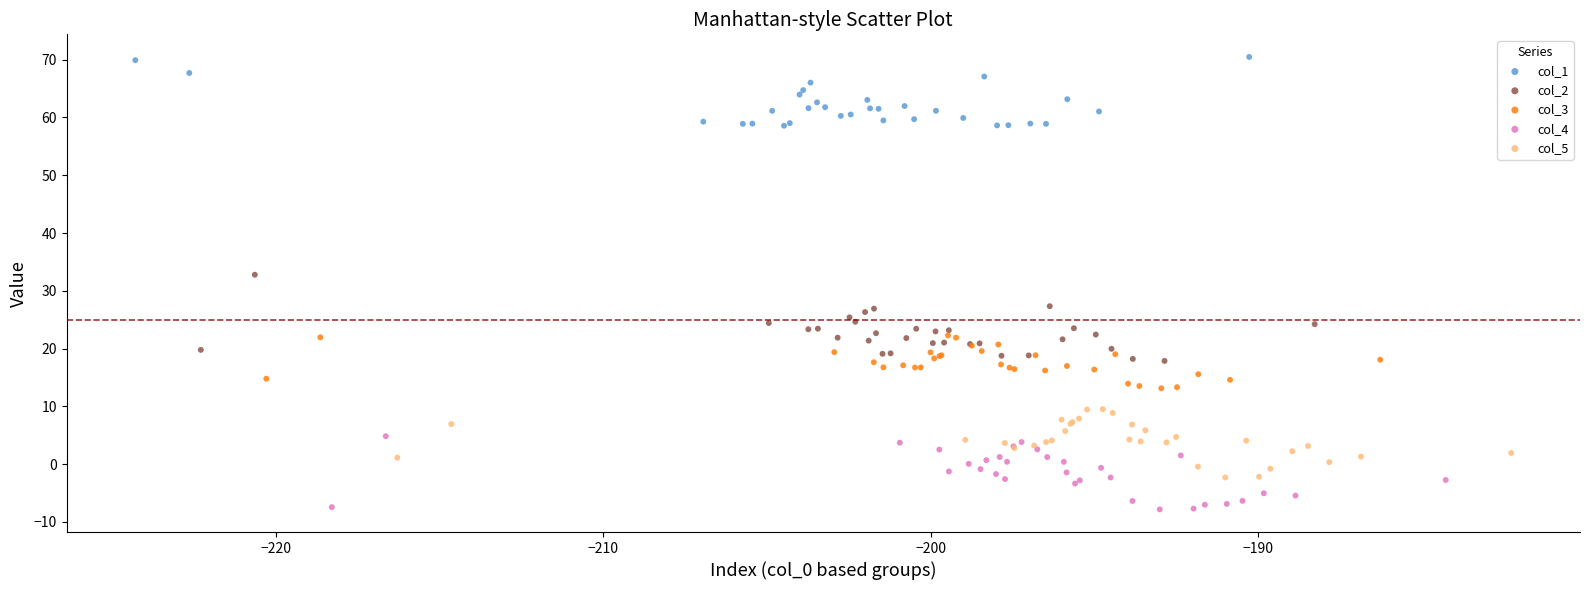

Which series reaches the minimum Y coordinate?

col_4